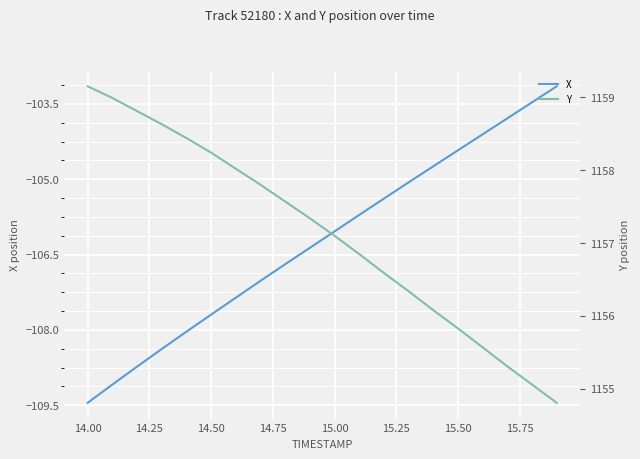

Is it true that X equals -104.4 at 15.50?

True